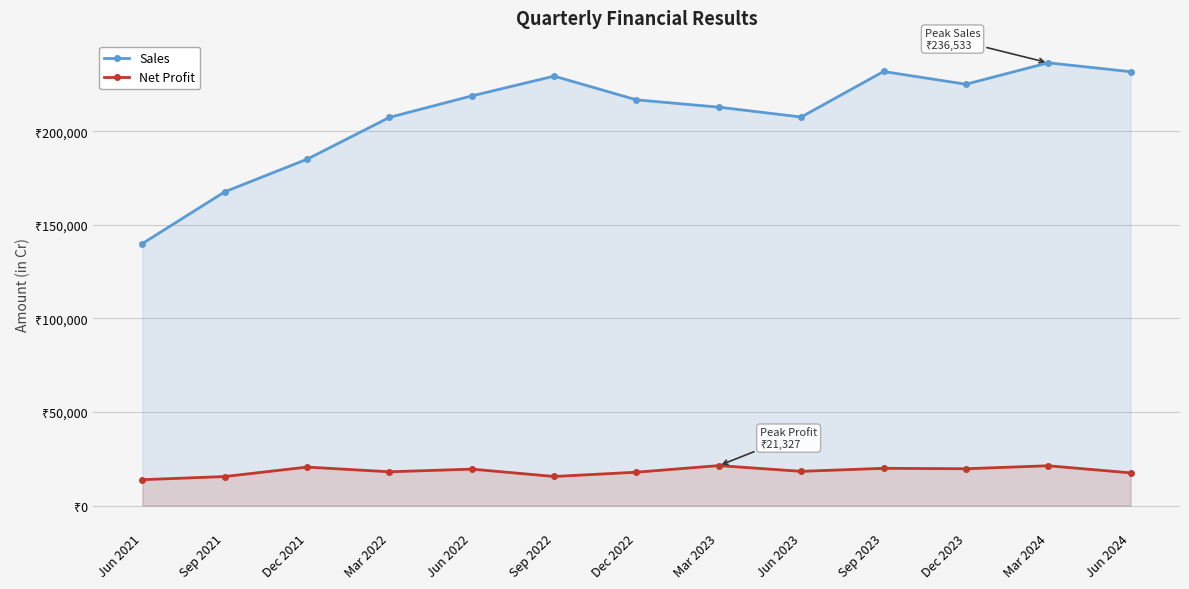

Reading left to right, extract all data points from this chart.

Sales: 139949	167611	185027	207375	218855	229409	216737	212834	207559	231886	225086	236533	231784
Net Profit: 13806	15479	20539	18021	19443	15512	17806	21327	18258	19878	19641	21243	17445